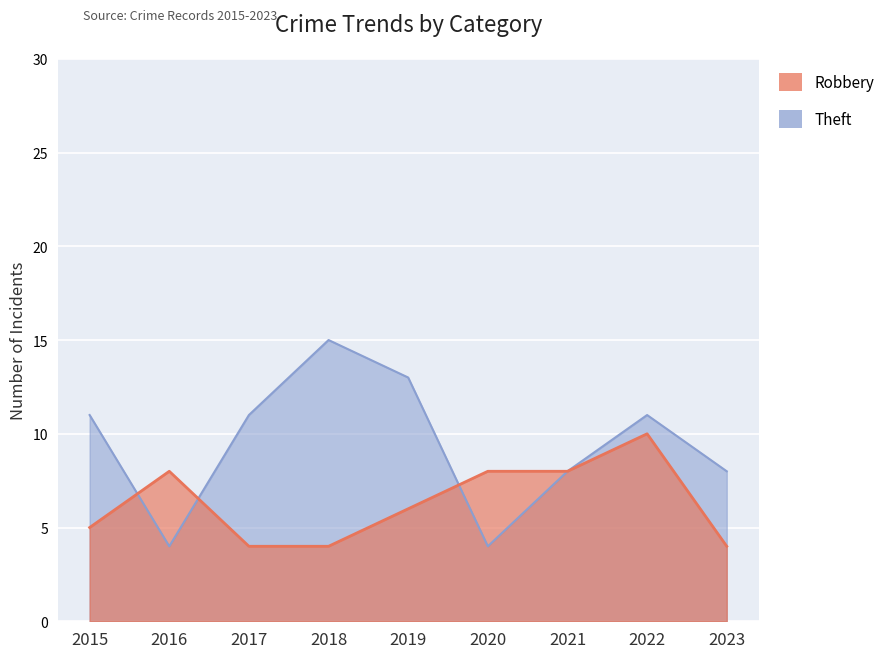

List the series in order of their peak value, highest first.

Theft, Robbery